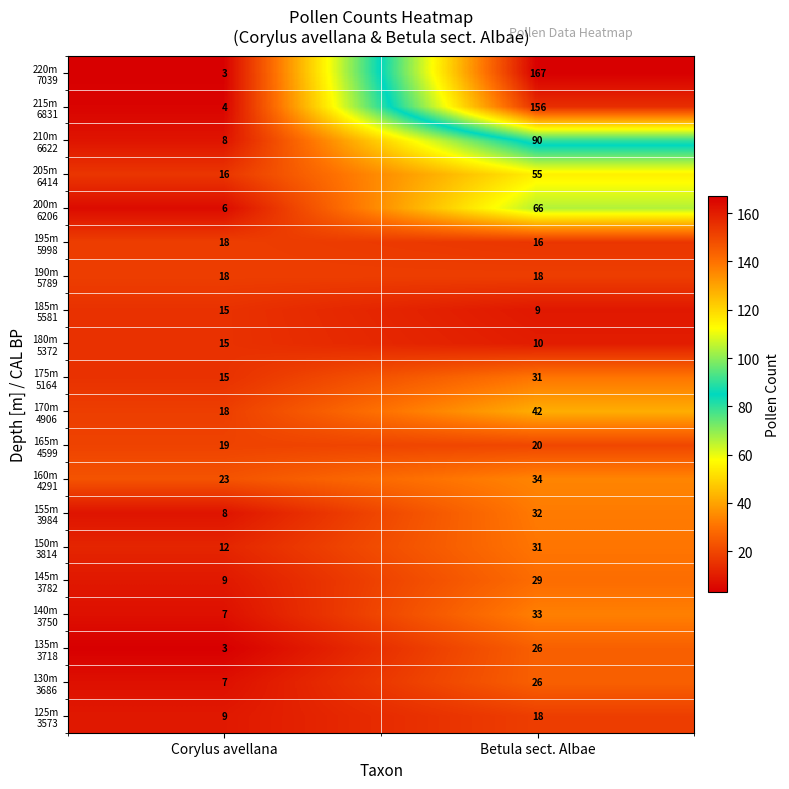

What is the spread (max minus min) of values at Betula sect. Albae?

158